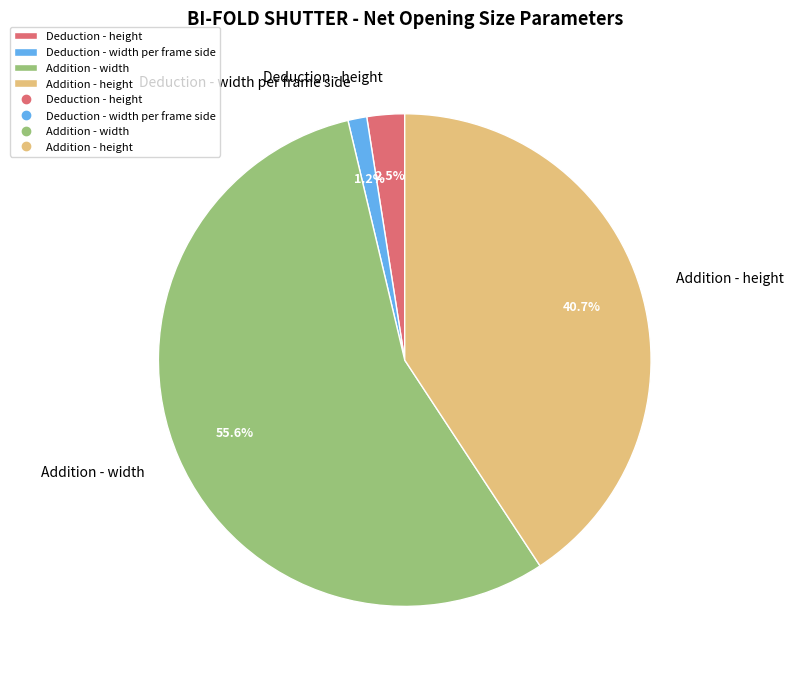

Rank the categories by value from lowest to highest.

Deduction - width per frame side, Deduction - height, Addition - height, Addition - width